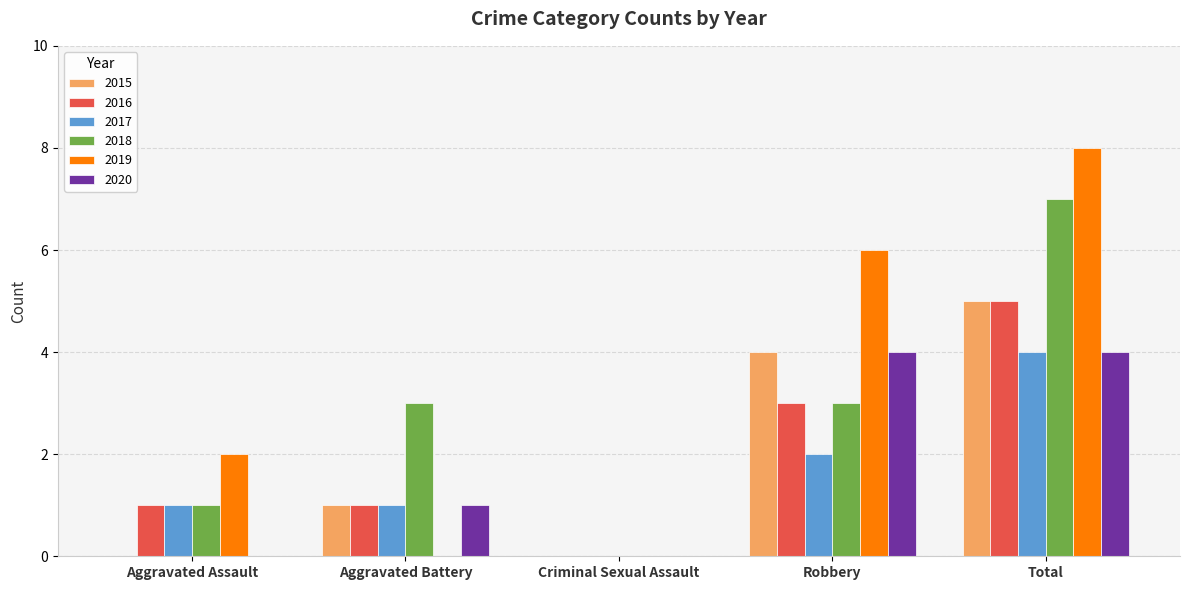

Reading left to right, list all the values displayed in this chart.

2015: Aggravated Assault=0	Aggravated Battery=1	Criminal Sexual Assault=0	Robbery=4	Total=5
2016: Aggravated Assault=1	Aggravated Battery=1	Criminal Sexual Assault=0	Robbery=3	Total=5
2017: Aggravated Assault=1	Aggravated Battery=1	Criminal Sexual Assault=0	Robbery=2	Total=4
2018: Aggravated Assault=1	Aggravated Battery=3	Criminal Sexual Assault=0	Robbery=3	Total=7
2019: Aggravated Assault=2	Aggravated Battery=0	Criminal Sexual Assault=0	Robbery=6	Total=8
2020: Aggravated Assault=0	Aggravated Battery=1	Criminal Sexual Assault=0	Robbery=4	Total=4